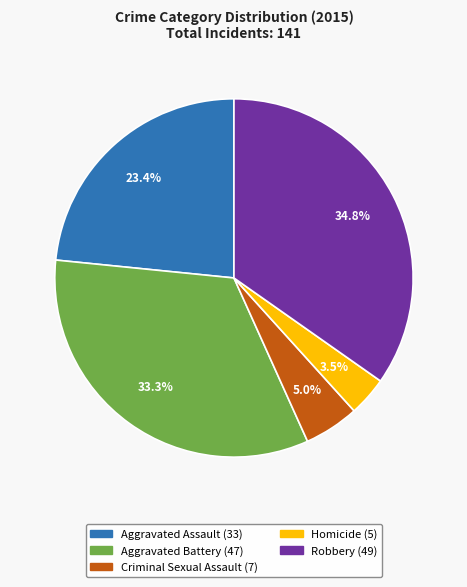

Which has a higher value, Criminal Sexual Assault or Homicide?

Criminal Sexual Assault